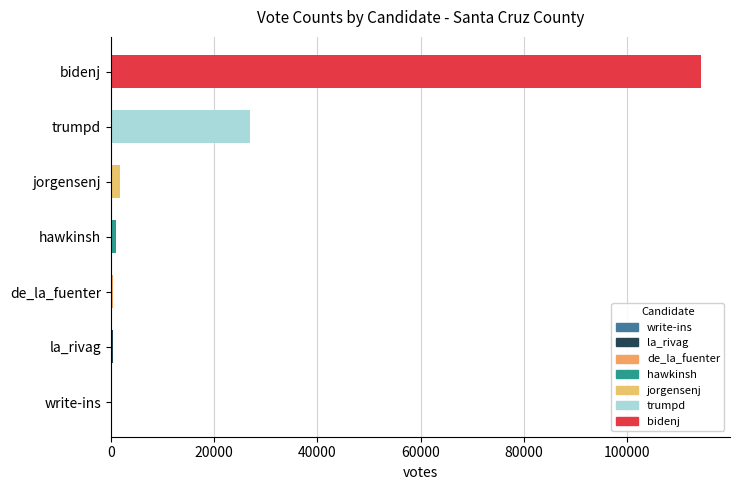

The chart shows a value of 14401 at trumpd. True or false?

False